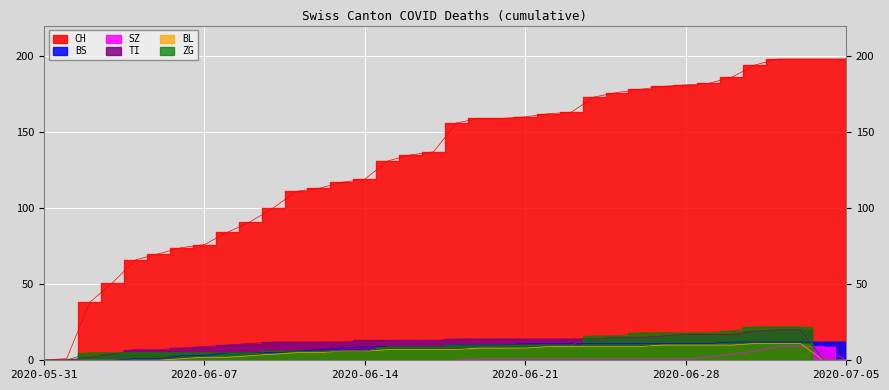

At which label does ZG first exceed 9?

2020-06-18